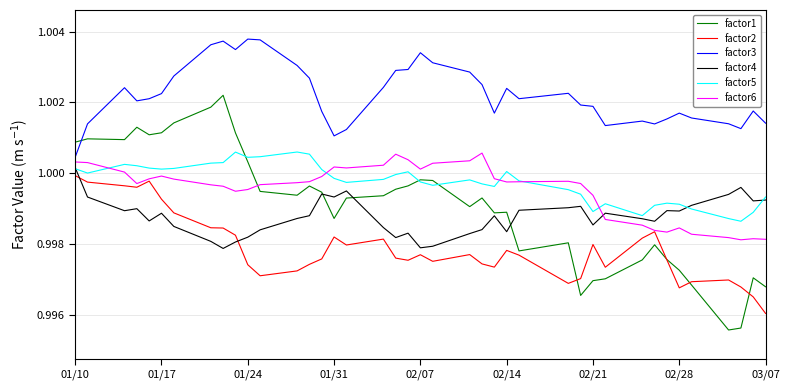

Which series has the largest total across all categories?

factor3